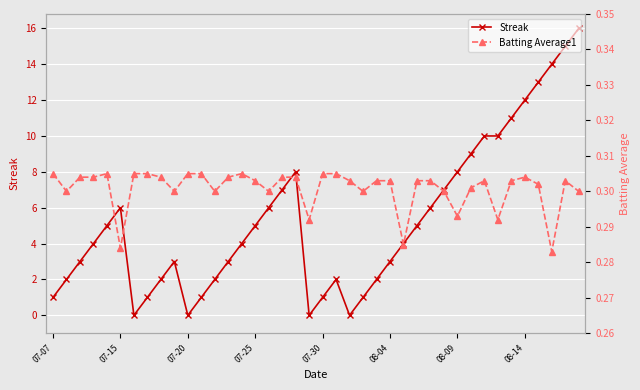

At which label does Batting Average1 reach its peak?

07-07